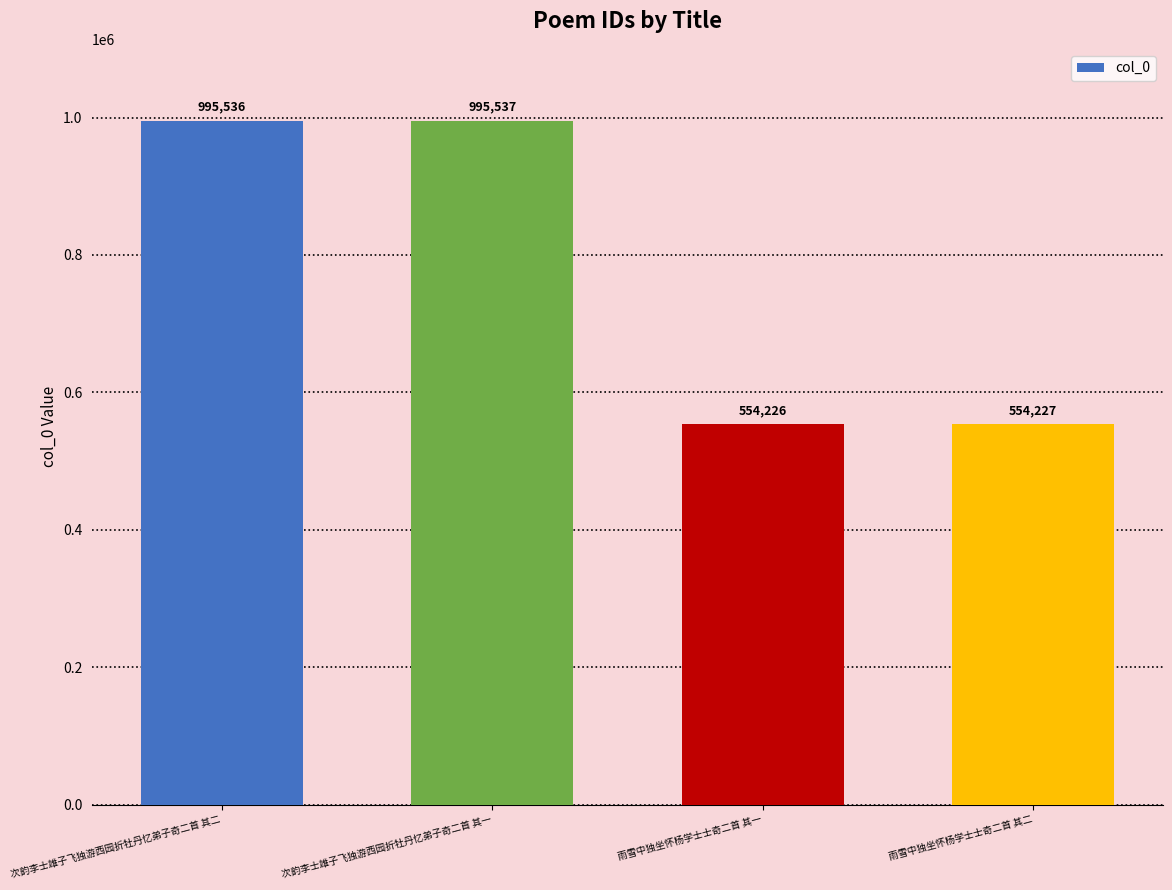

How many values are below 995536?

2